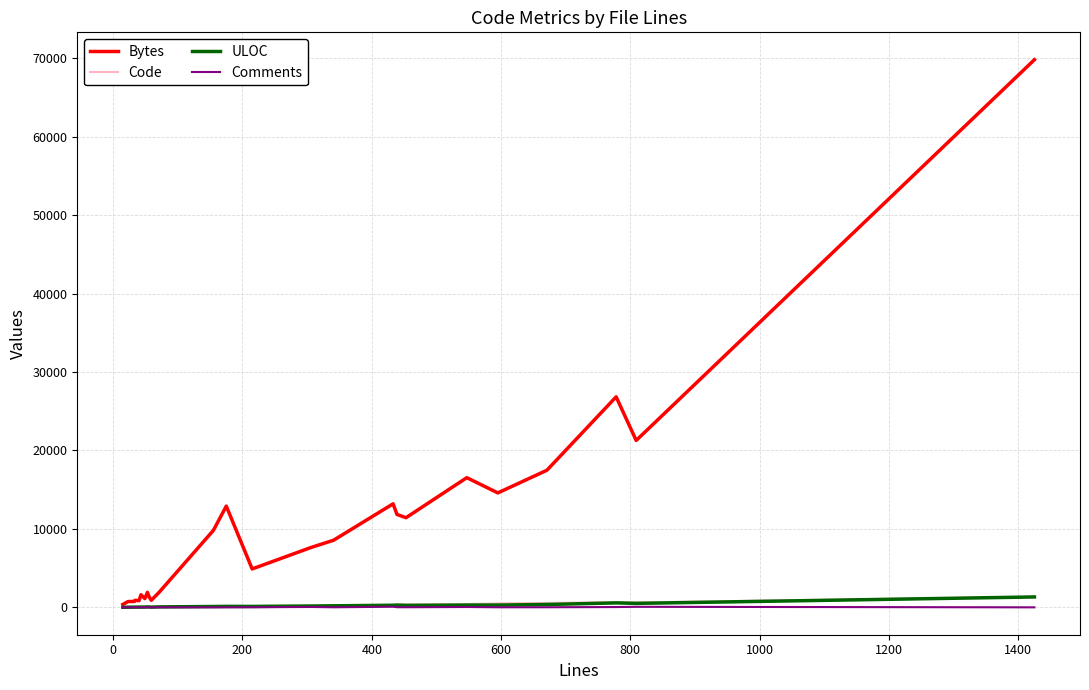

Which series has the largest range (max minus min)?

Bytes